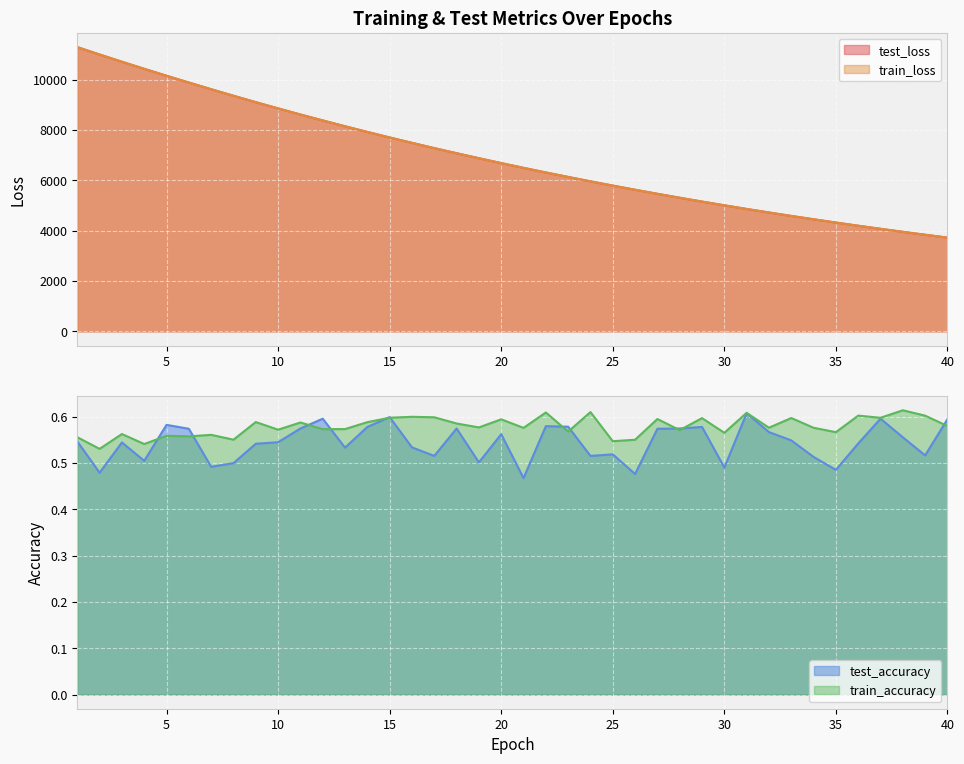

Is the value of test_loss at 5 greater than the value of train_loss at 30?

Yes